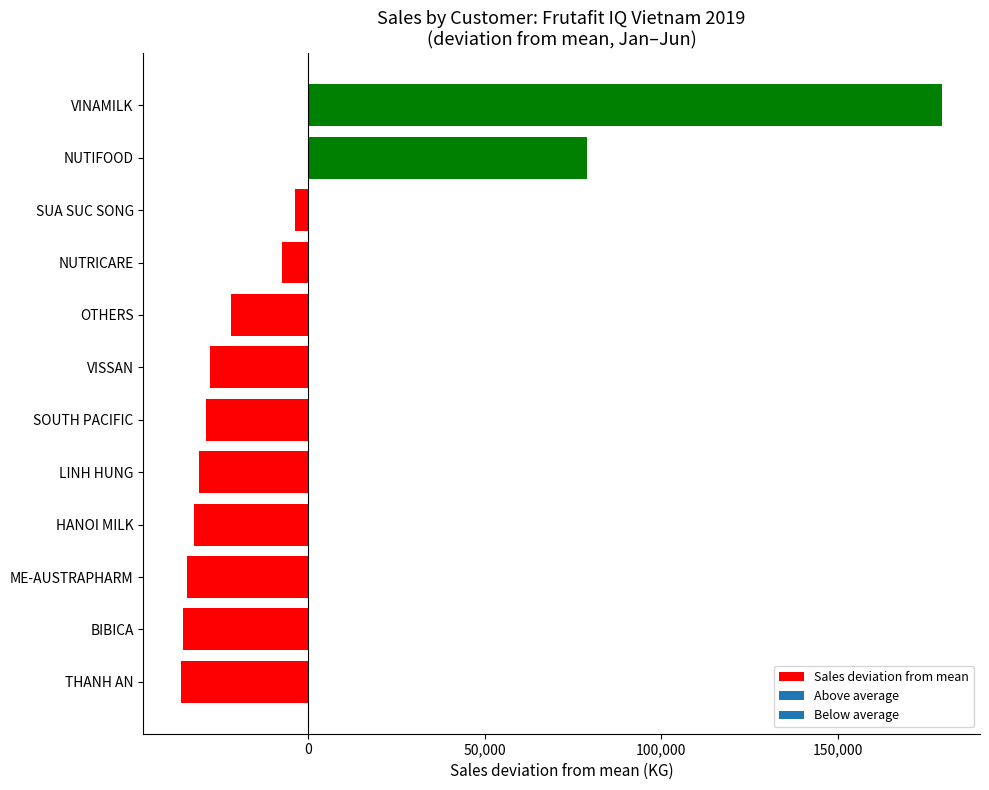

How many values are above zero?

2